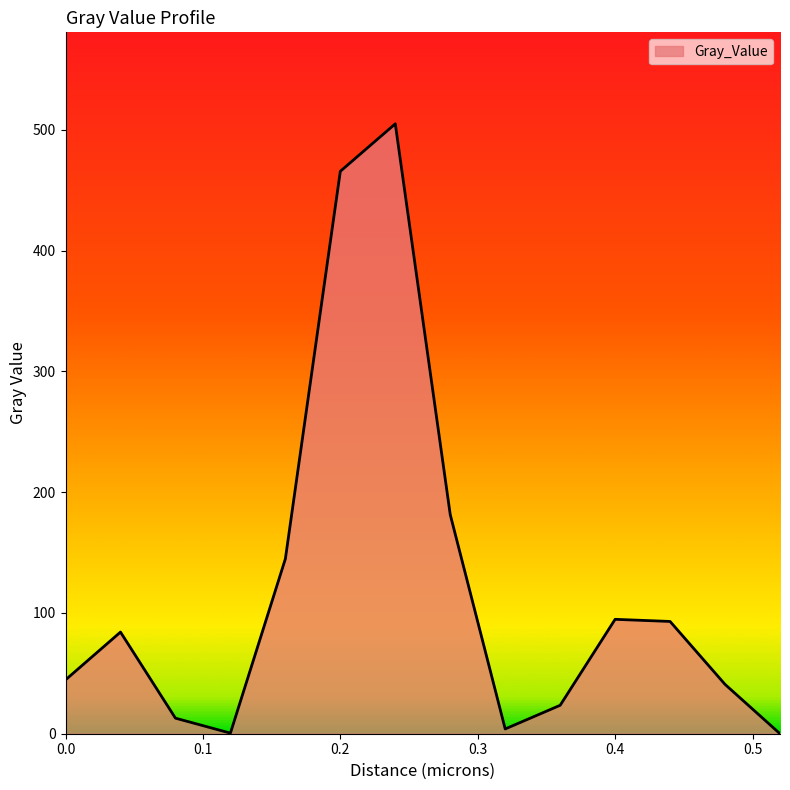

What is the difference between the maximum and minimum values?

504.9